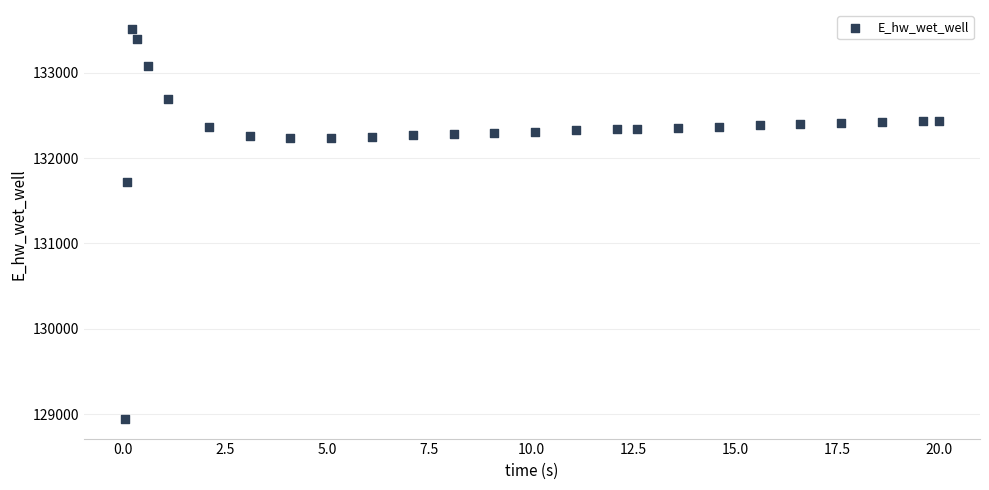

What is the range of Y values (max minus min)?

4567.4